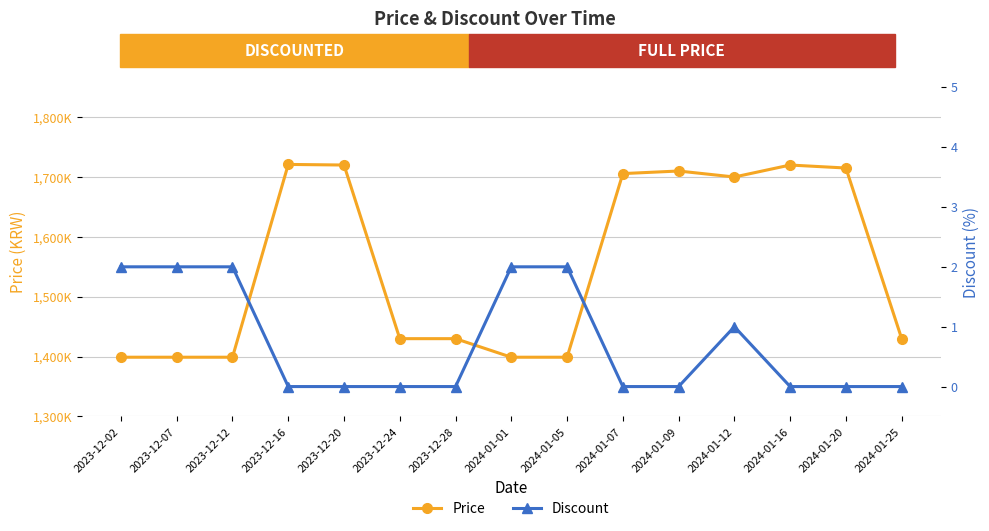

At which label is Discount closest to 1?

2024-01-12